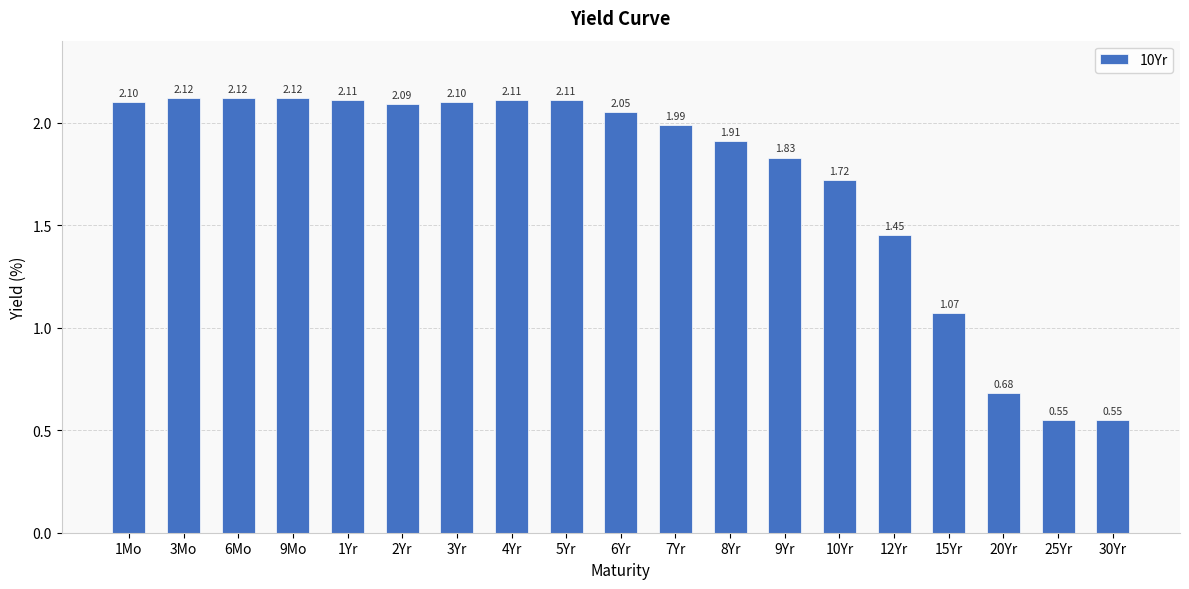

Count the number of data series in this chart.

1